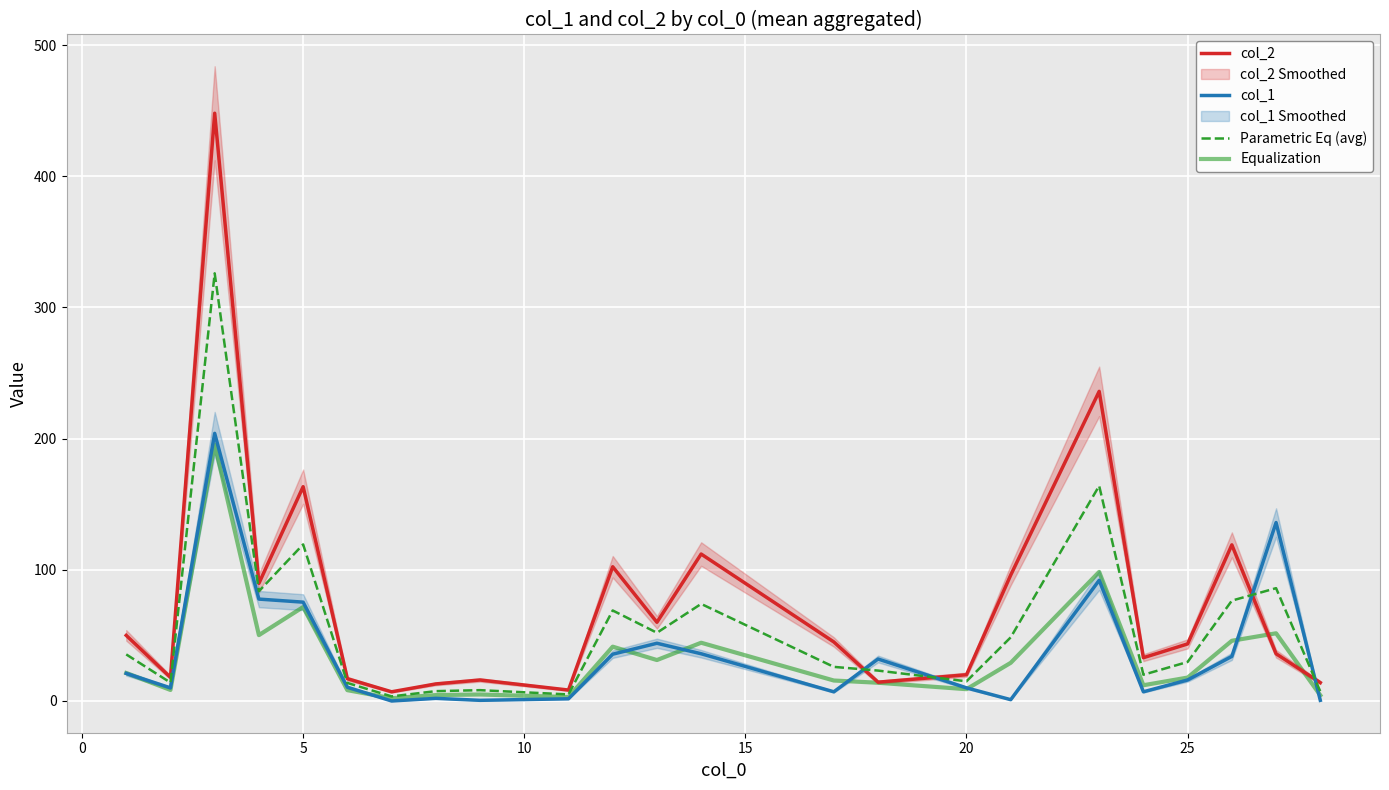

What is the highest value of the Parametric Eq (avg) series?

326.0